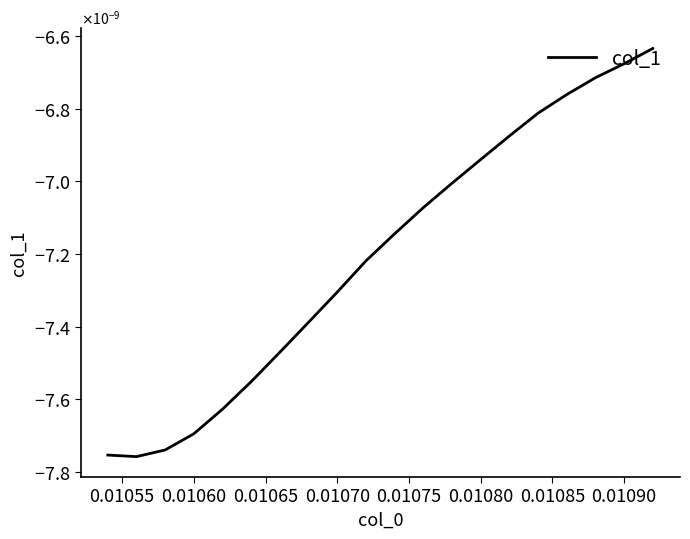

Does the chart display data point markers on the line(s)?

No